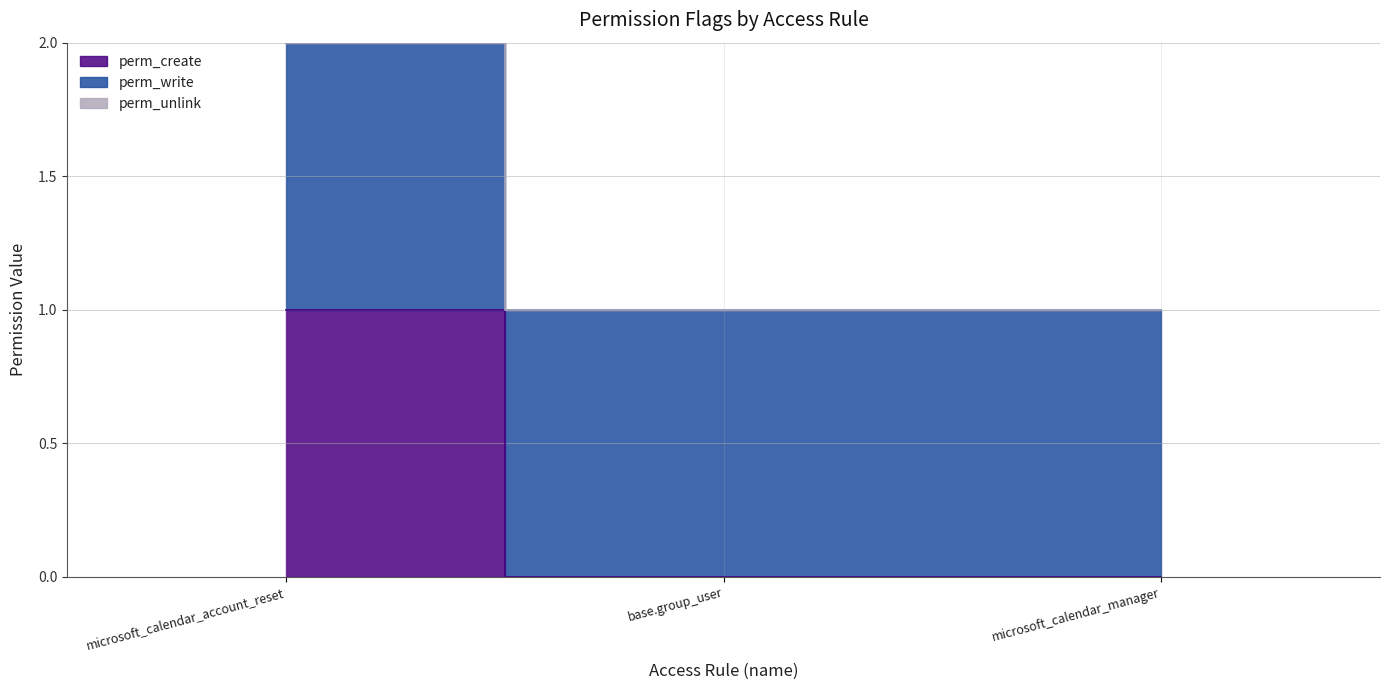

Is the value of perm_write at microsoft_calendar_manager greater than the value of perm_create at microsoft_calendar_account_reset?

No